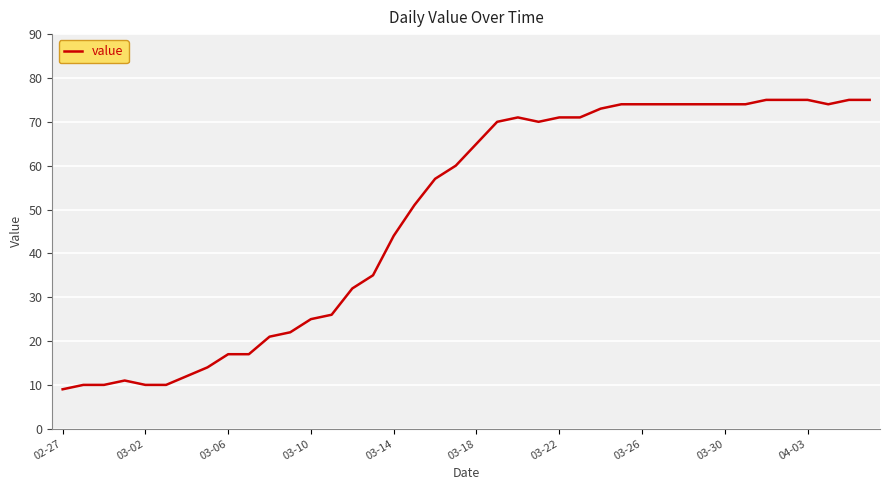

What is the difference between the maximum and minimum values?

66